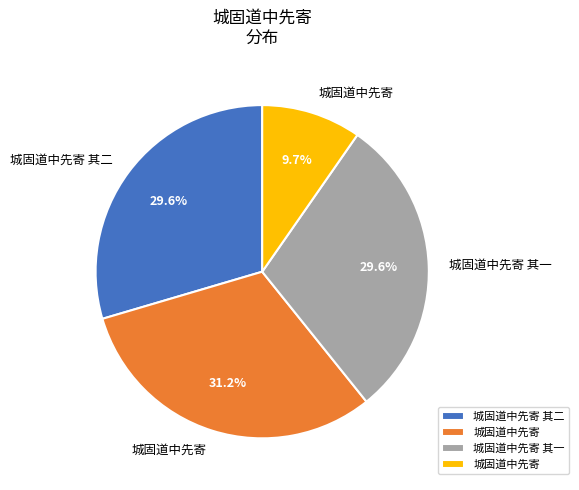

Is there any slice that represents more than half of the pie?

No